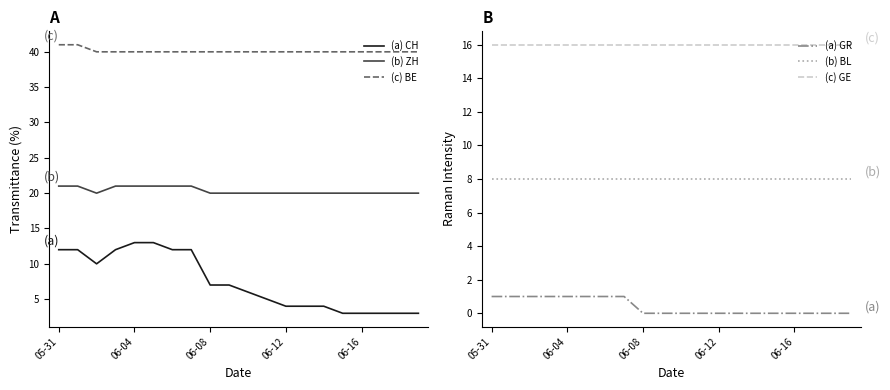

The value of (c) GE at 06-08 is 16. True or false?

True